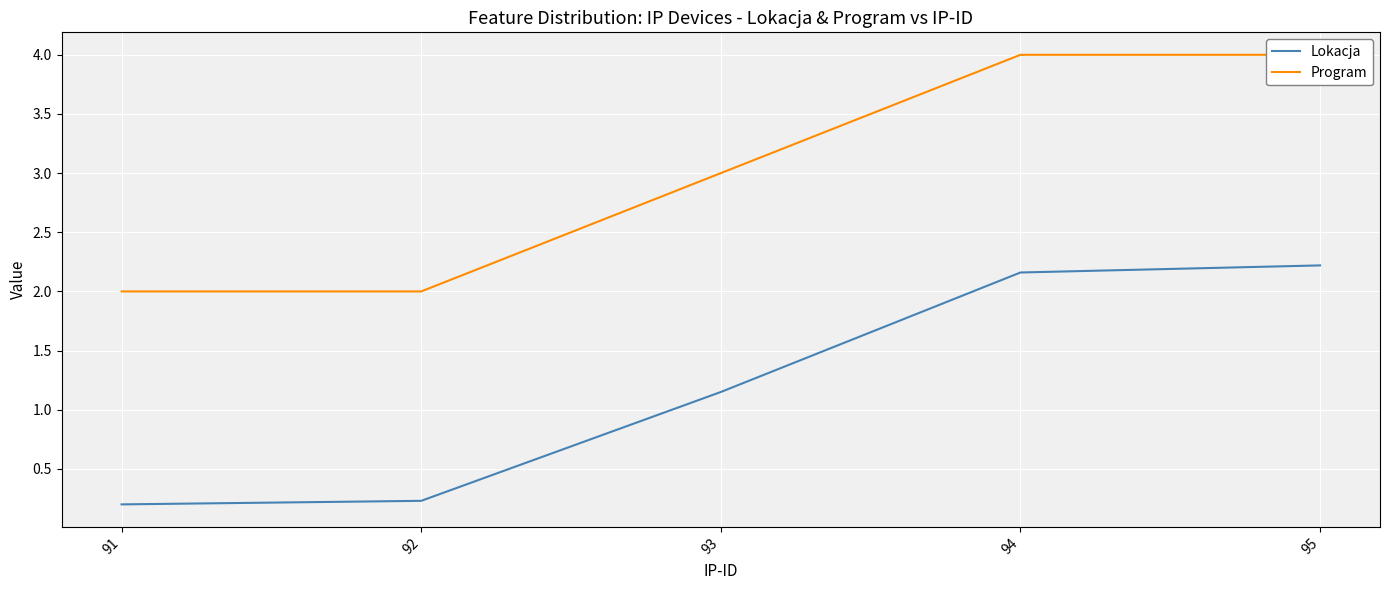

What is the sum of all Lokacja values?

6.0